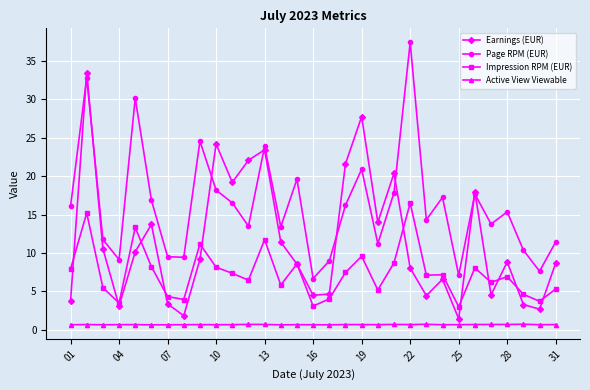

What is the minimum value for Earnings (EUR)?

1.4